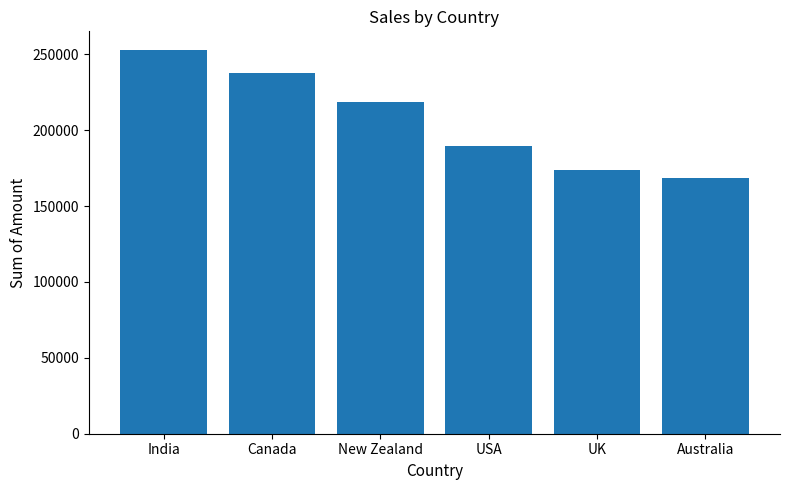

What is the value of the 5th bar from the left?

173530